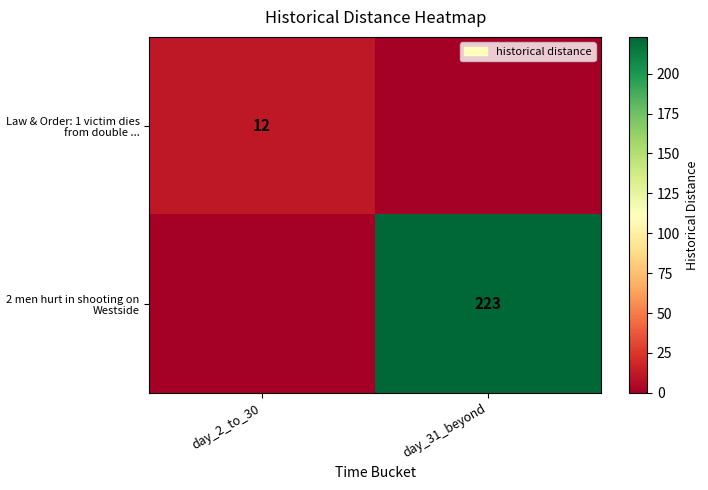

The value of Law & Order: 1 victim dies from double ... at day_2_to_30 is 7. True or false?

False